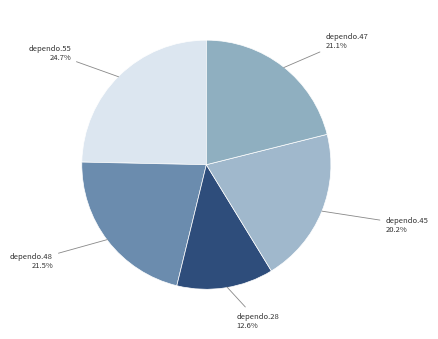

Between dependo.55 and dependo.47, which is larger?

dependo.55